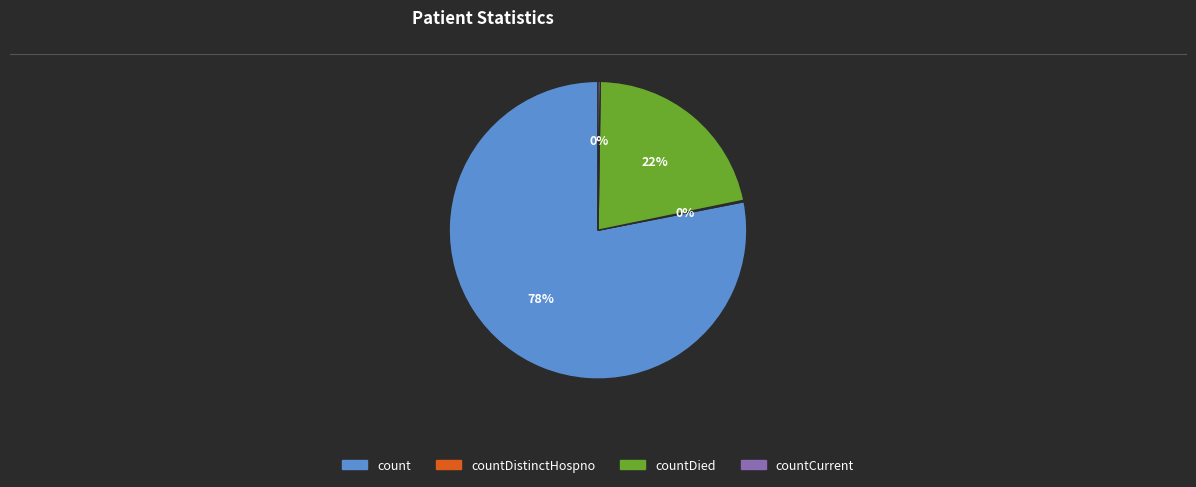

To the nearest percent, what is the difference between the largest and smallest slice percentages?

78%